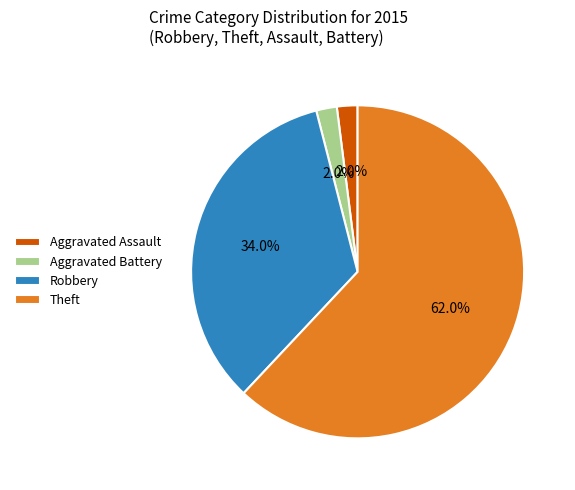

The Robbery slice represents 34% of the pie. True or false?

True